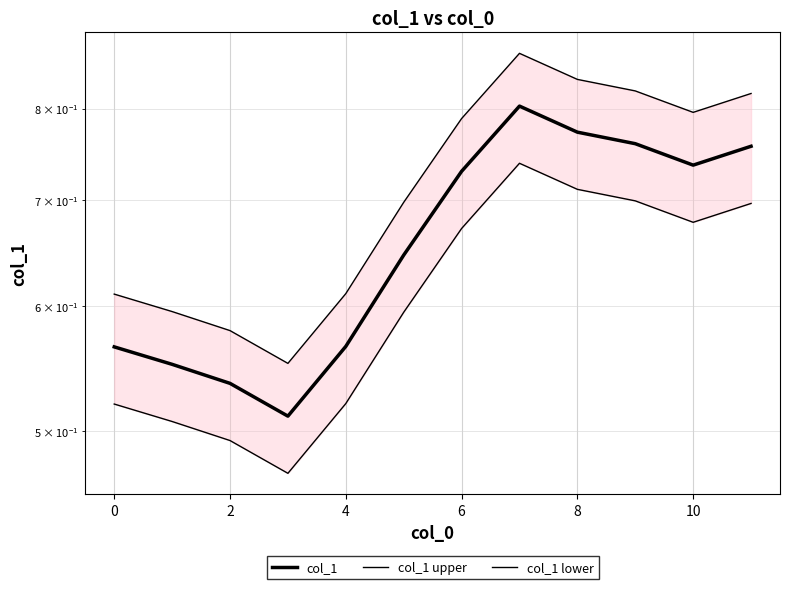

What value does the col_1 upper series have at 9?

0.8